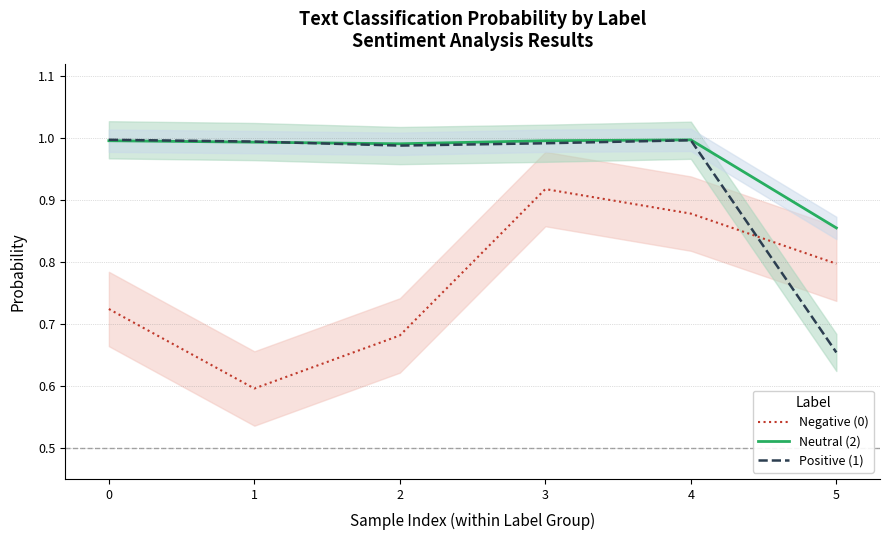

True or false: Positive (1) and Negative (0) intersect in this chart.

True